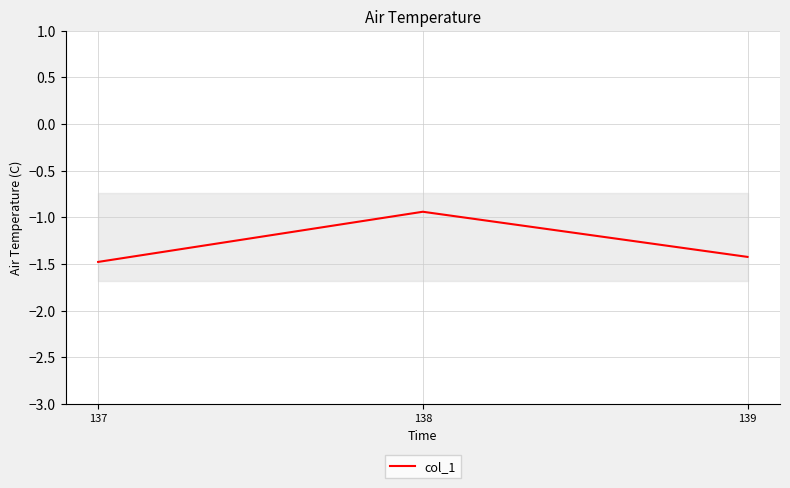

What is the sum of the values at 138 and 137?

-2.4